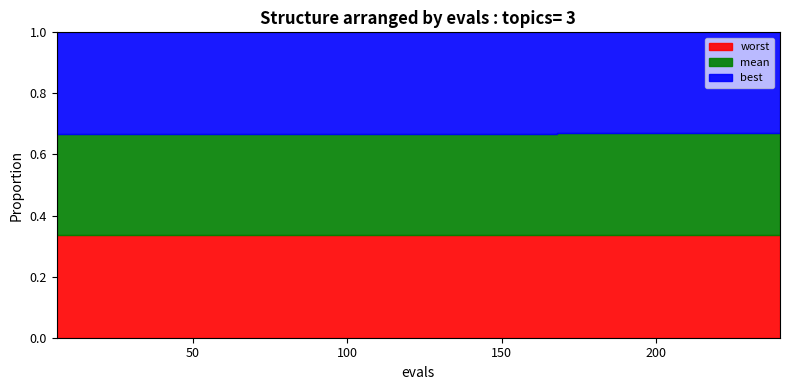

The value of best at 48 is 0.0. True or false?

False